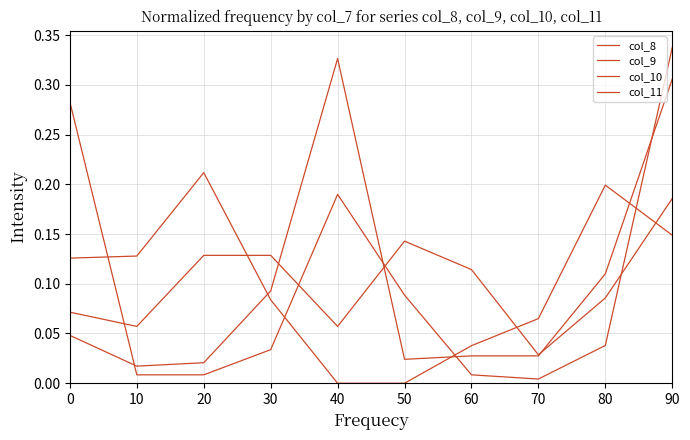

At how many categories does at least one series exceed 0?

10